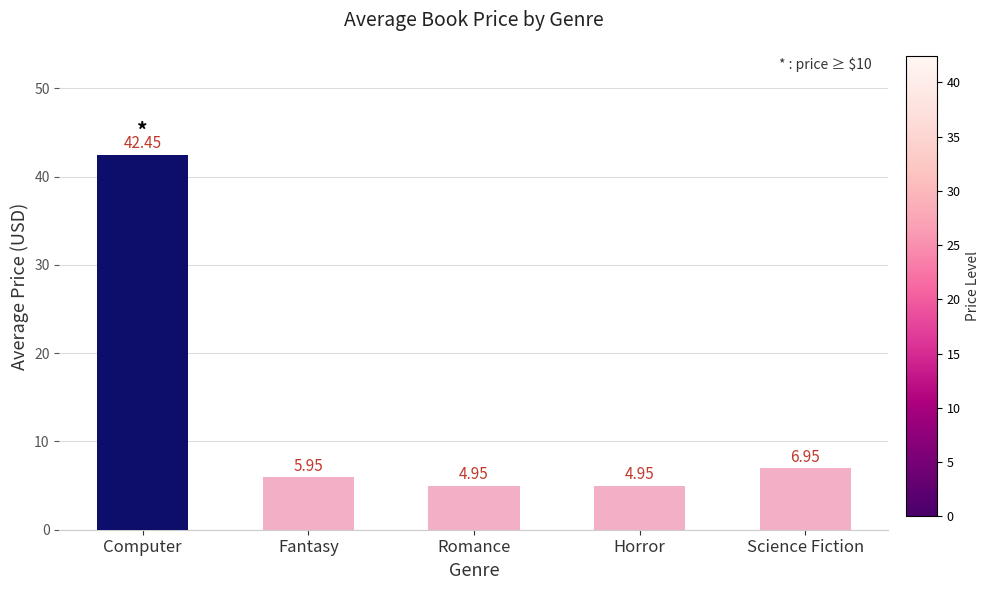

Are the bars grouped side by side (vs. stacked)?

No